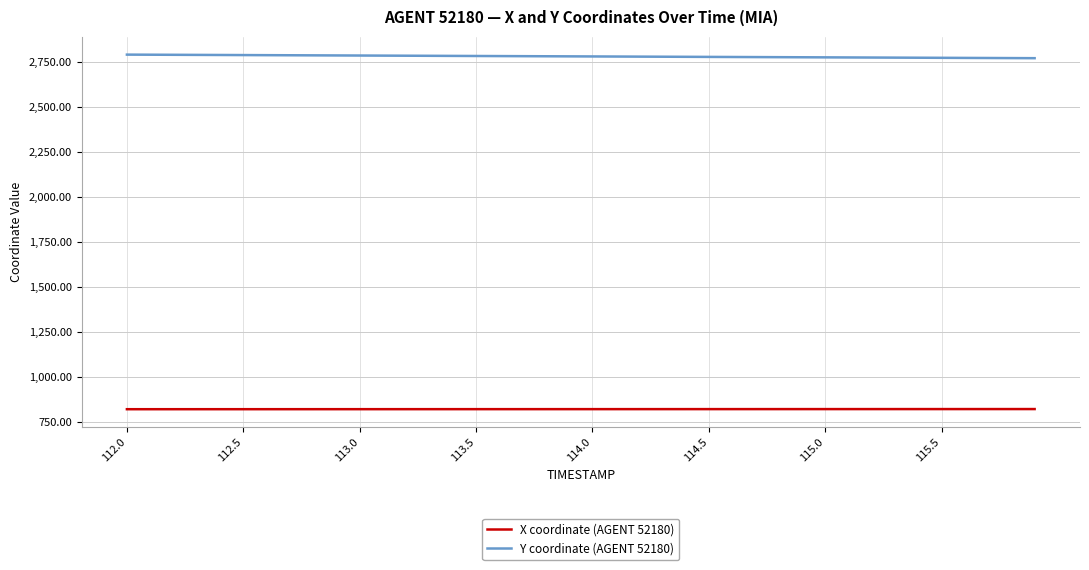

Rank the series by their maximum value, from lowest to highest.

X coordinate (AGENT 52180), Y coordinate (AGENT 52180)